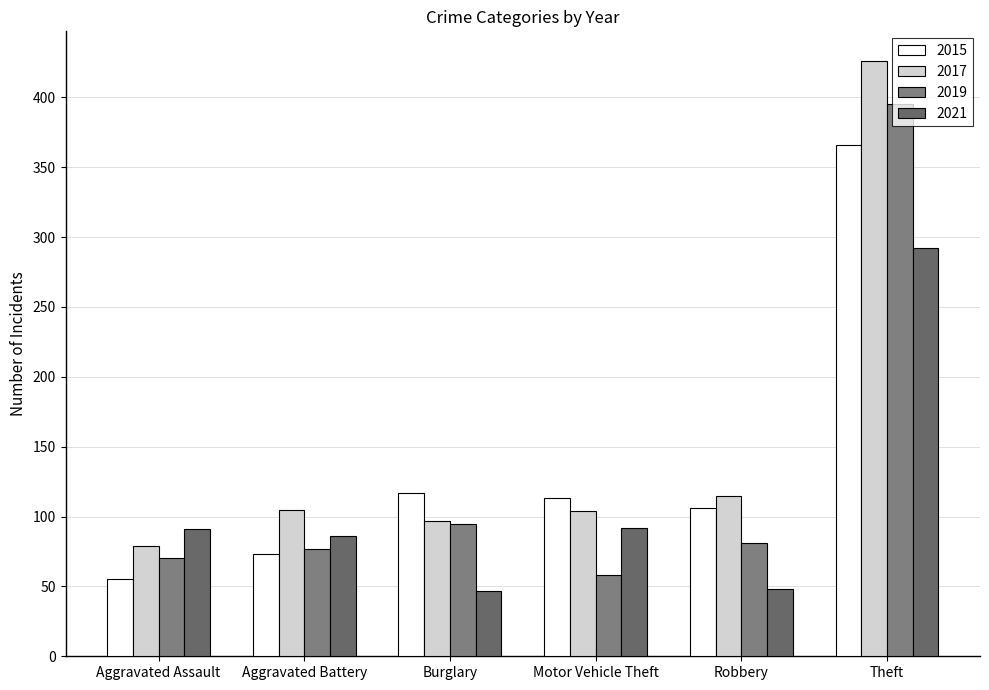

How many values in the 2017 series are below 105?

3